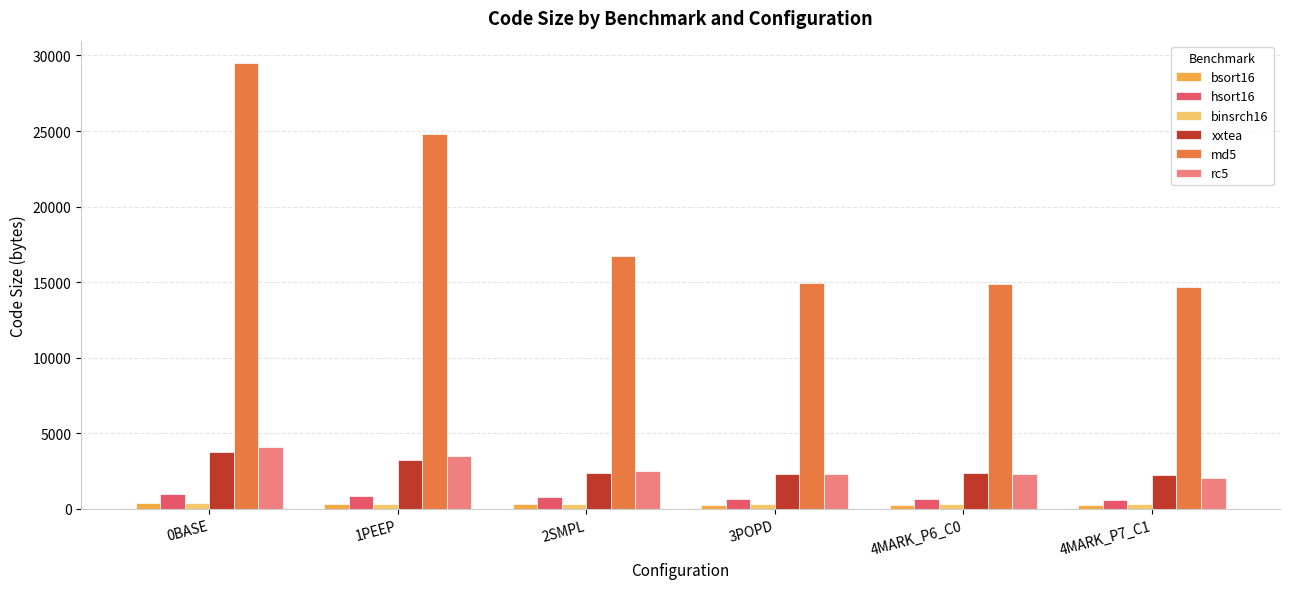

Which category has the highest value in the md5 series?

0BASE